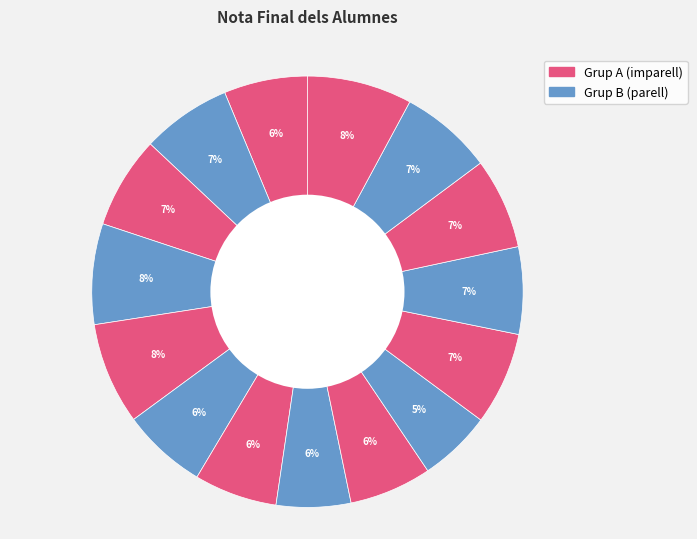

Is there any slice that represents more than half of the pie?

No